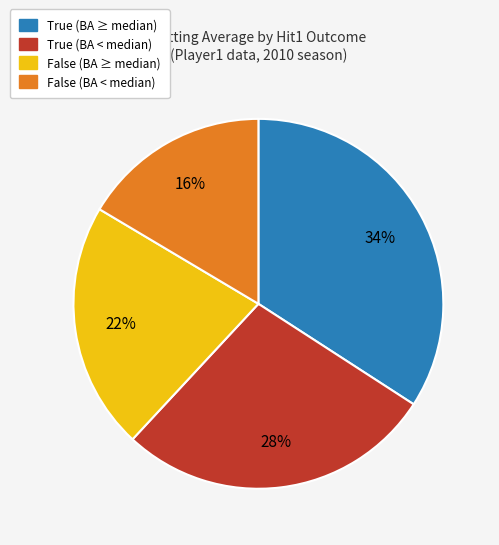

How many slices are in this pie chart?

4